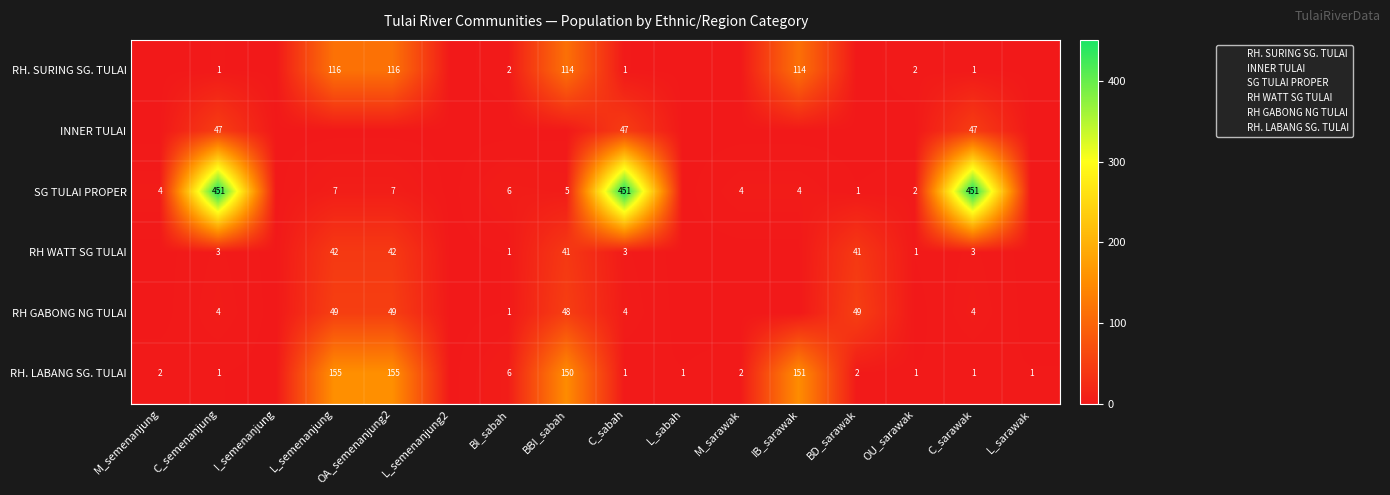

What is the difference between the second highest and second lowest values in the RH. SURING SG. TULAI series?

116